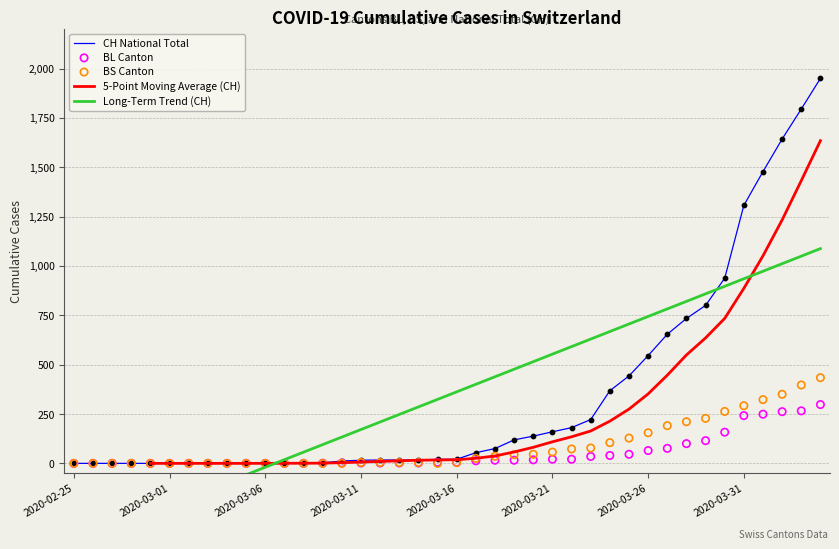

What is the total value across all series at 2020-03-31?

3662.7